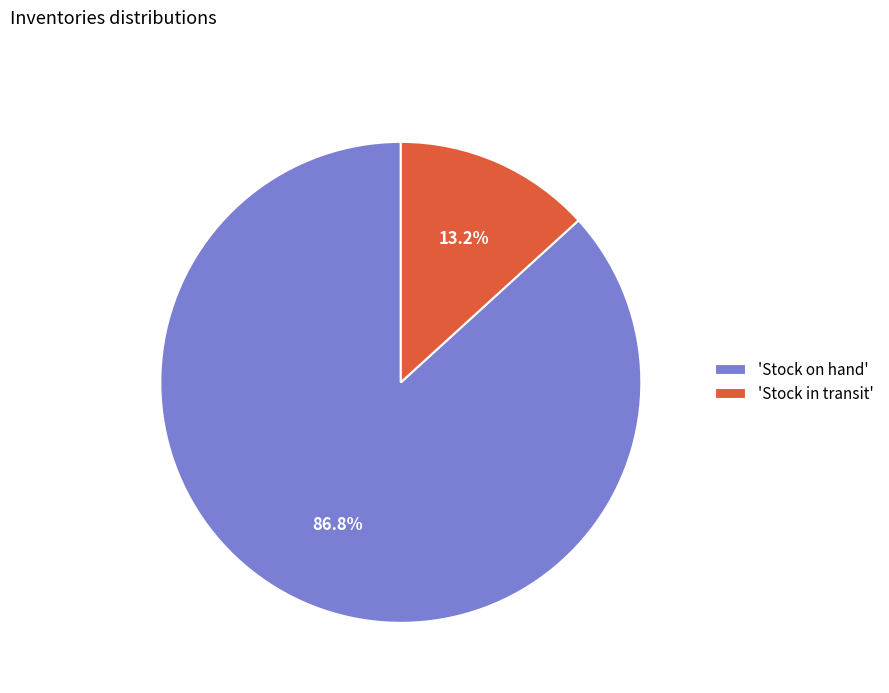

Is the sum of 'Stock in transit' and 'Stock on hand' greater than half?

Yes